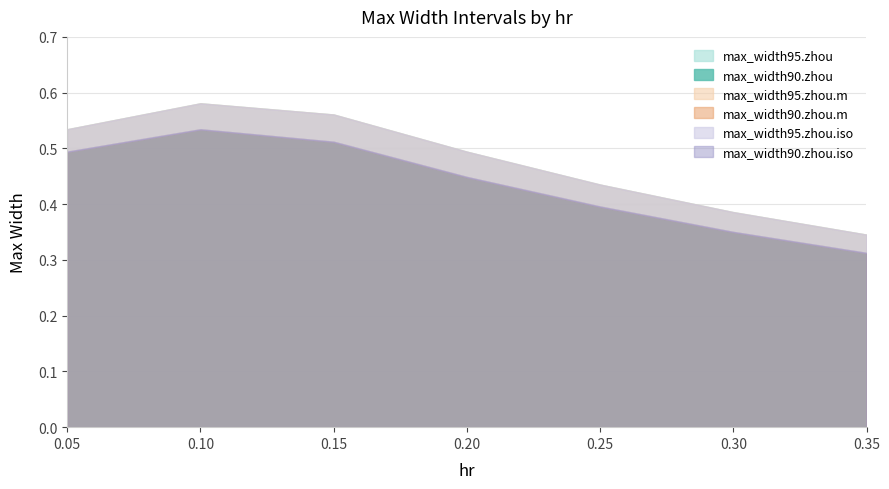

Read the max_width95.zhou value at 0.3.

0.4